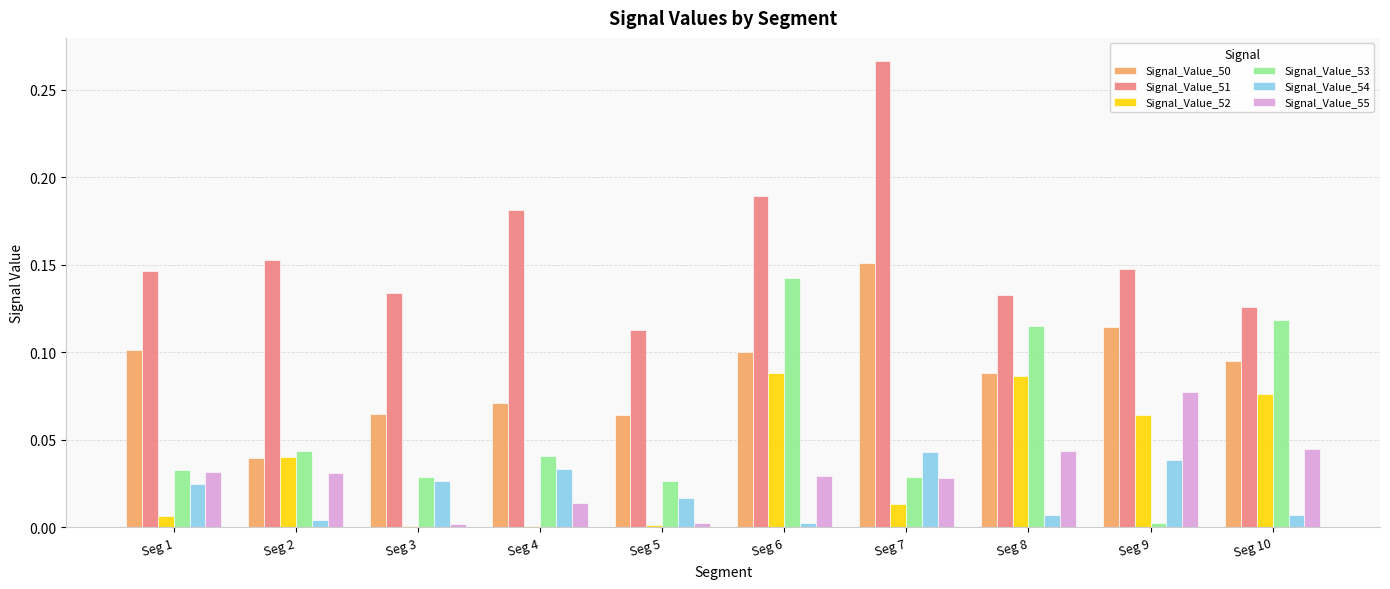

The Signal_Value_55 series shows 0.0 at Seg 2. True or false?

True